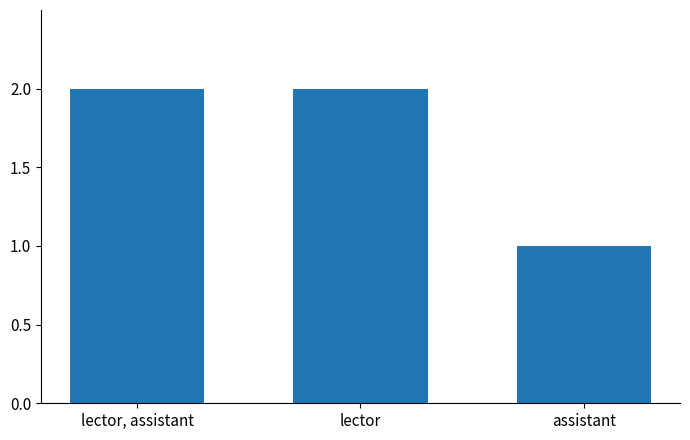

What is the label of the 1st bar from the left?

lector, assistant